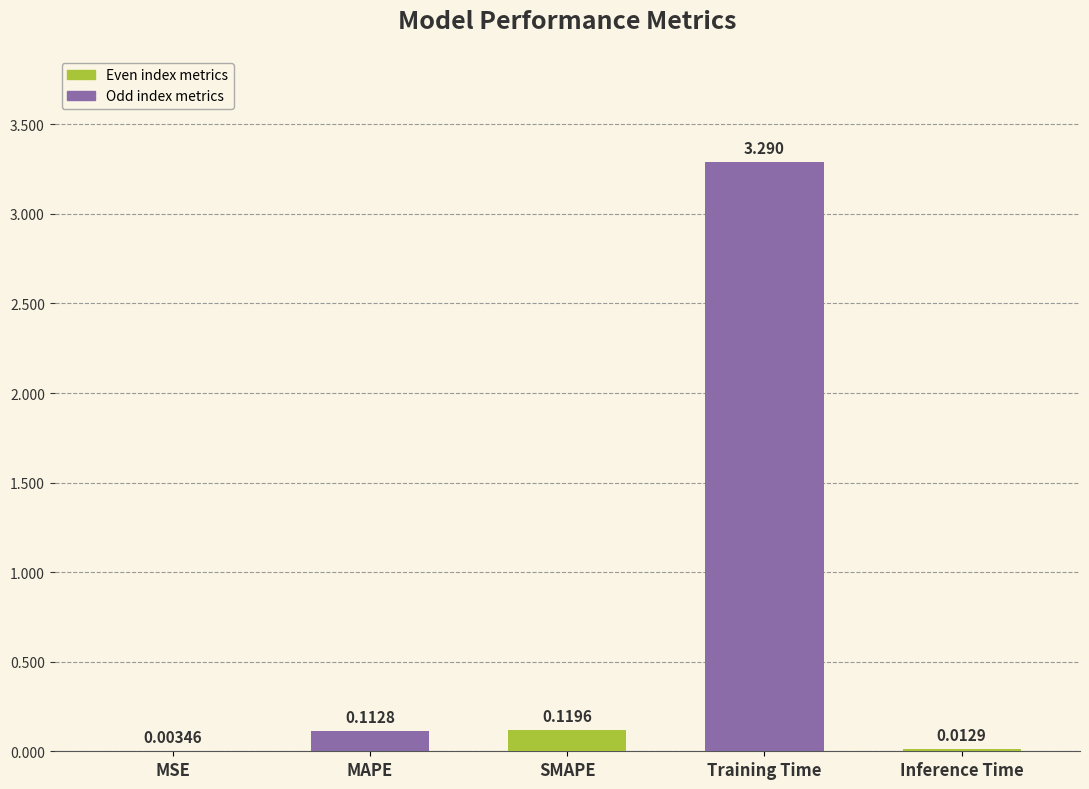

Which label corresponds to the largest value in the chart?

Training Time